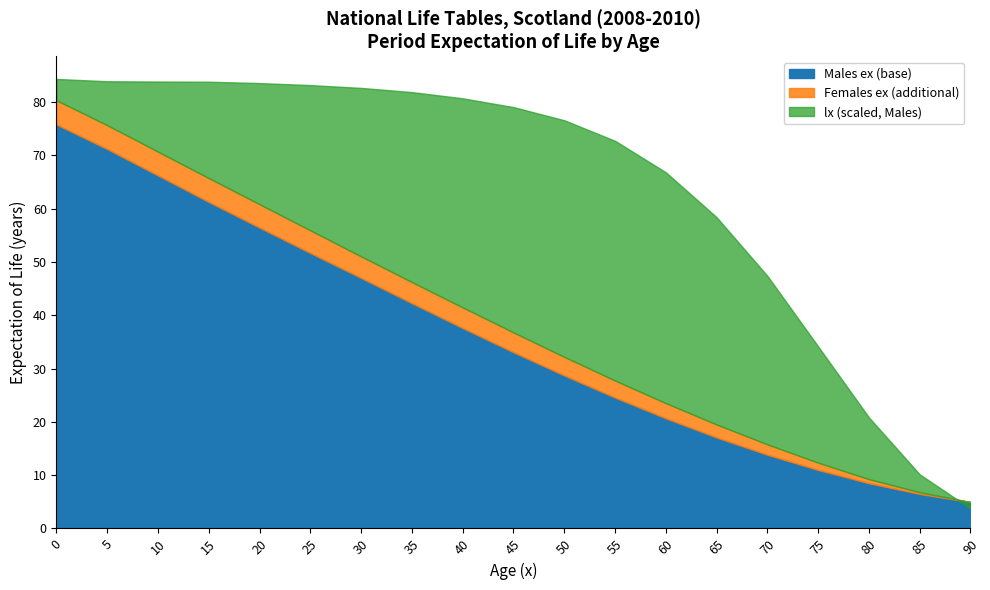

The value of Males lx at 45 is 93732.0. True or false?

True